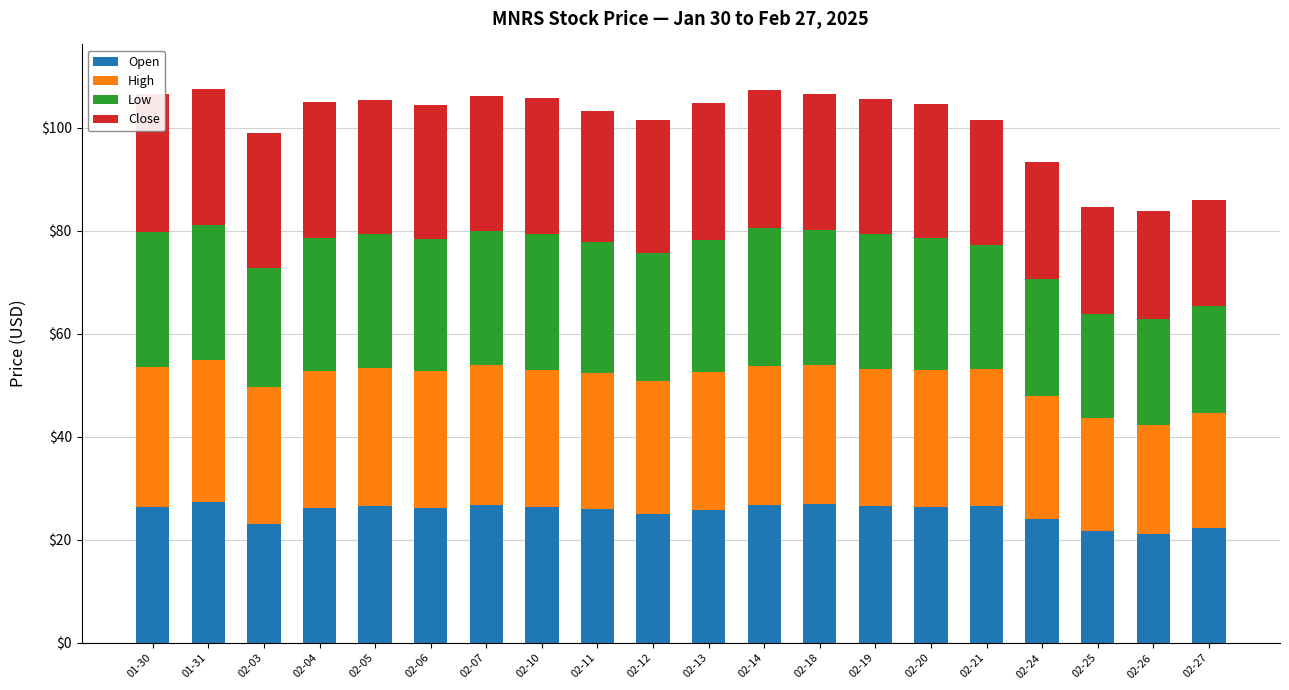

The Open series shows 21.8 at 02-25. True or false?

True